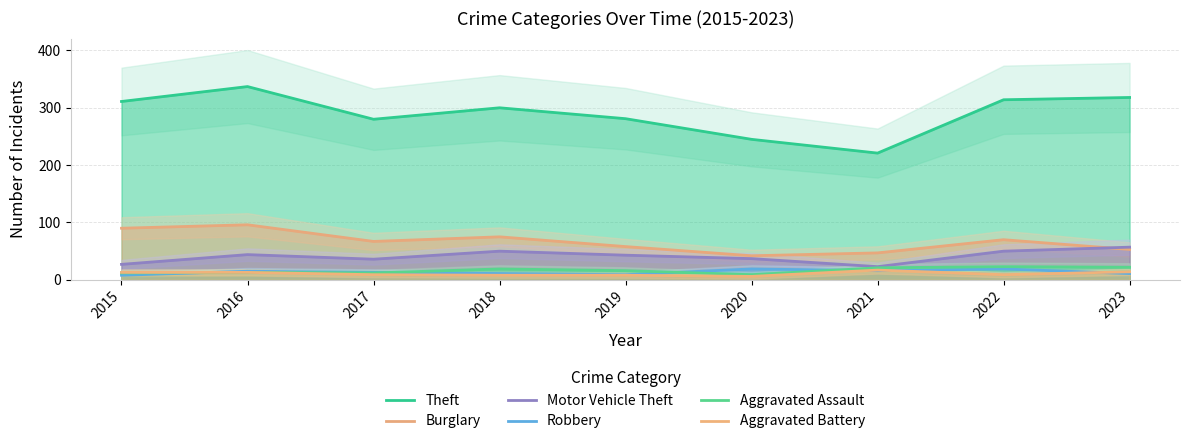

True or false: Robbery has a value of 5 at 2016.

False